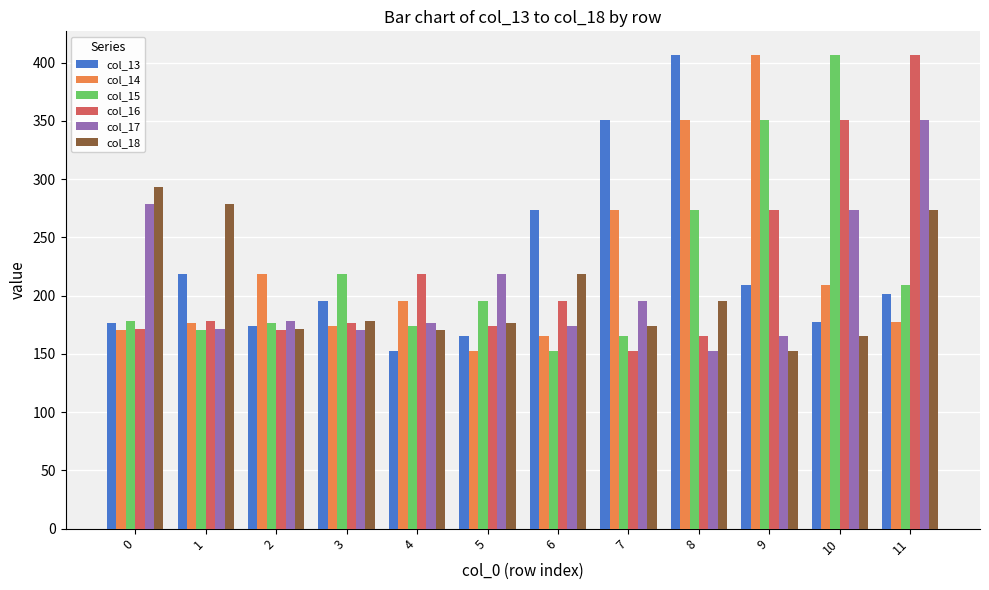

What is the minimum value shown in the chart?

152.3